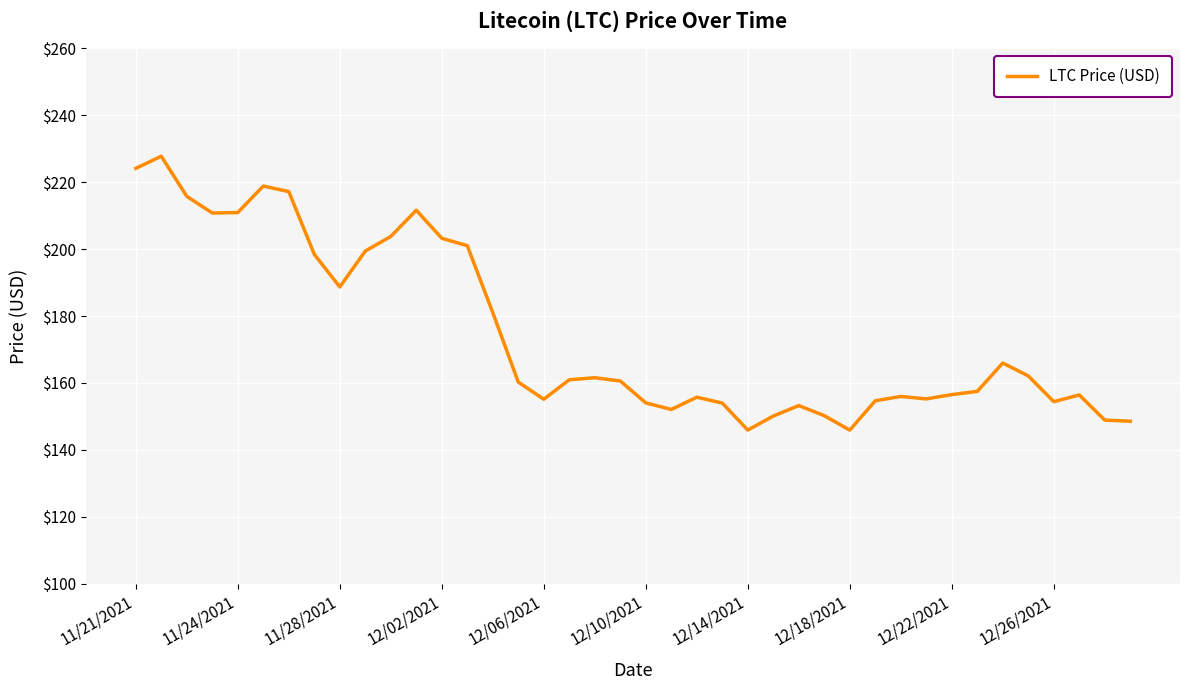

What is the maximum value shown in the chart?

227.7